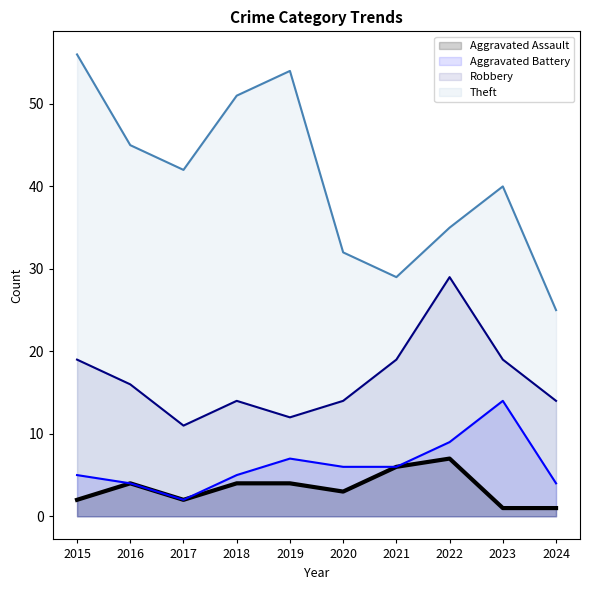

True or false: Aggravated Assault and Theft cross at least once.

False